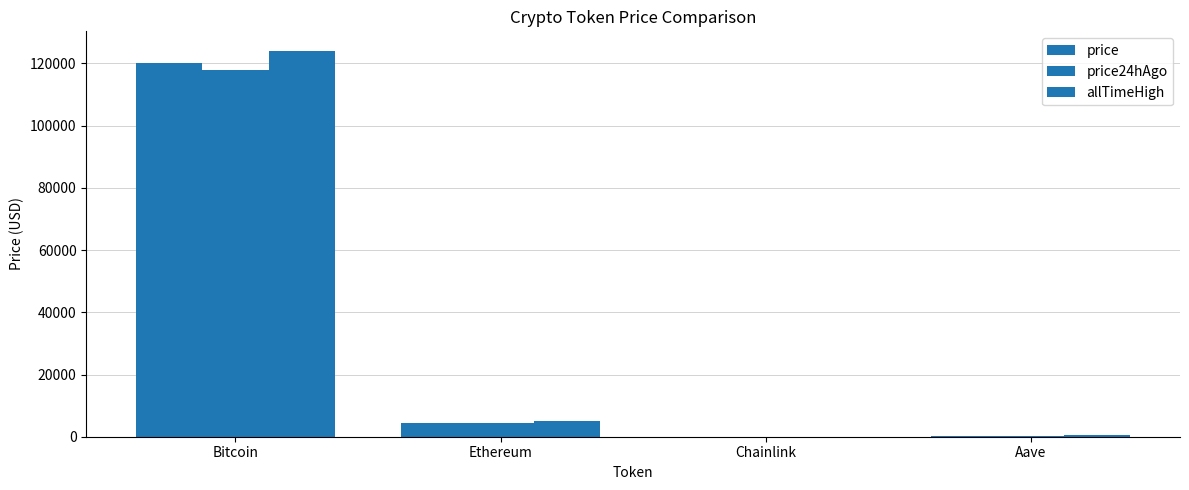

Are the bars grouped side by side (vs. stacked)?

Yes